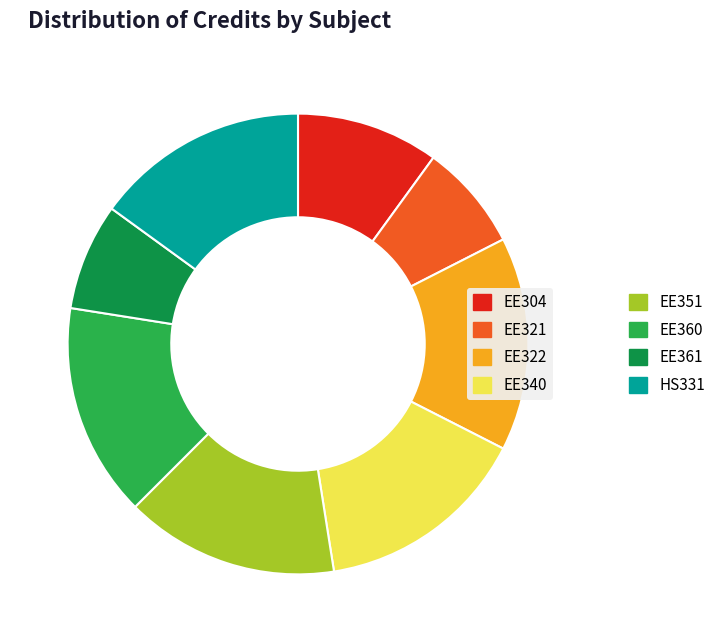

Is there any slice that represents more than half of the pie?

No